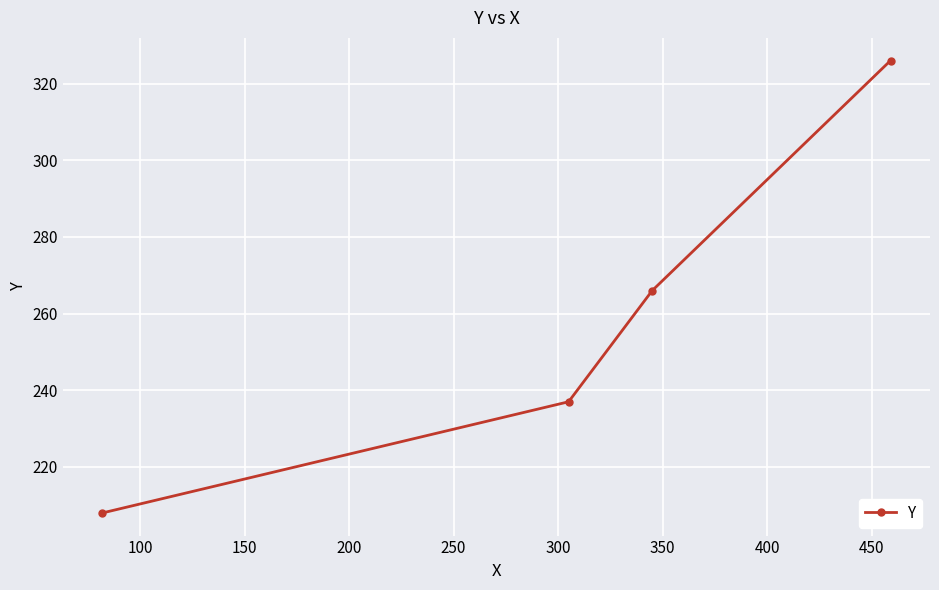

What is the average value?

259